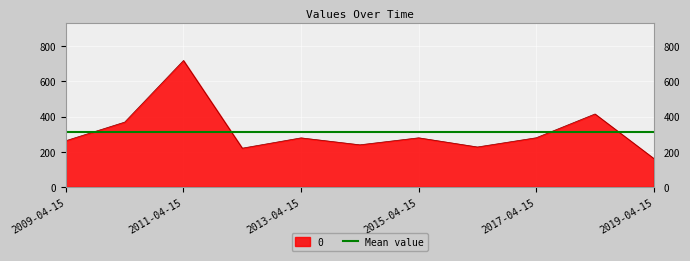

Approximately how many times larger is the value at 2016-04-15 compared to 2010-04-15?

0.6